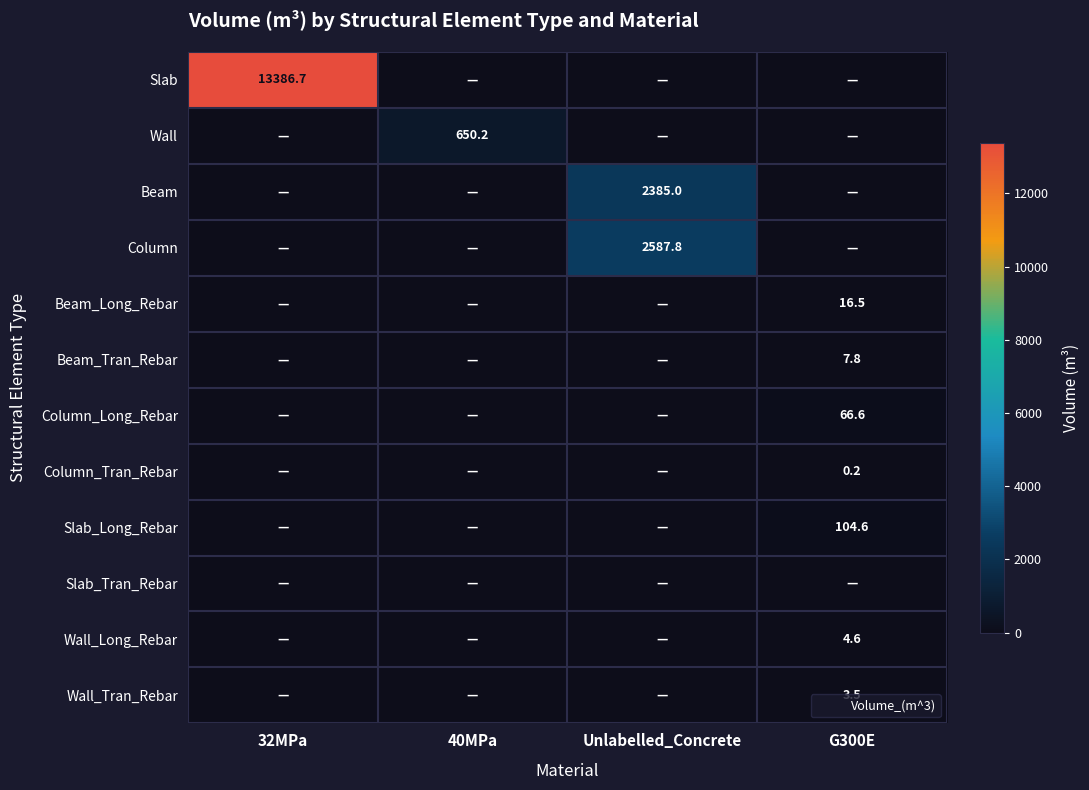

Is it true that Wall_Long_Rebar equals 4.6 at G300E?

True